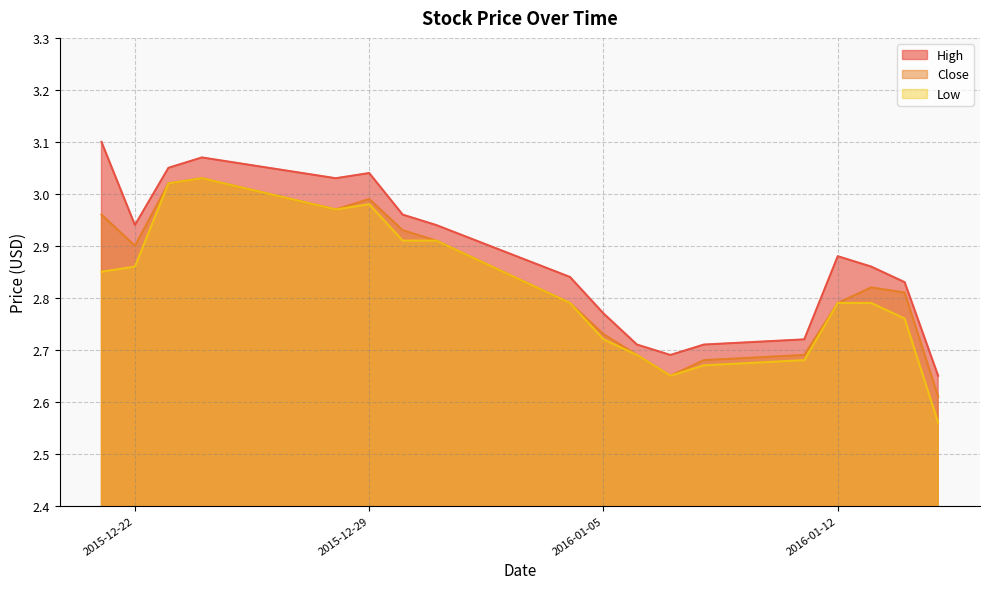

Does the chart display data point markers on the line(s)?

No